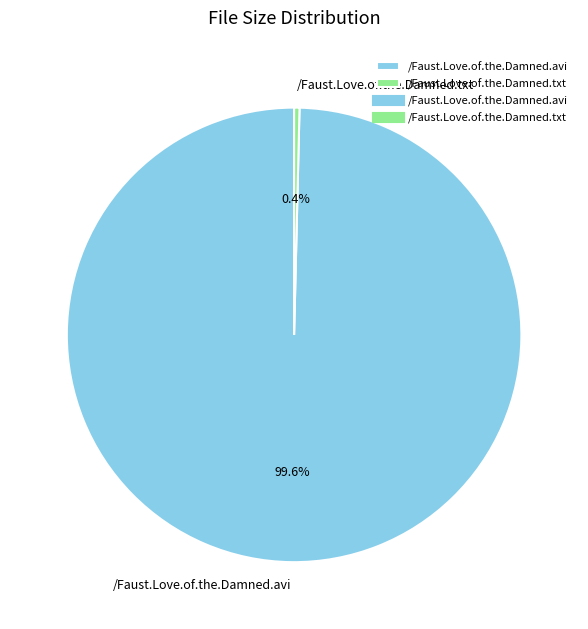

Count the number of slices in the pie.

2